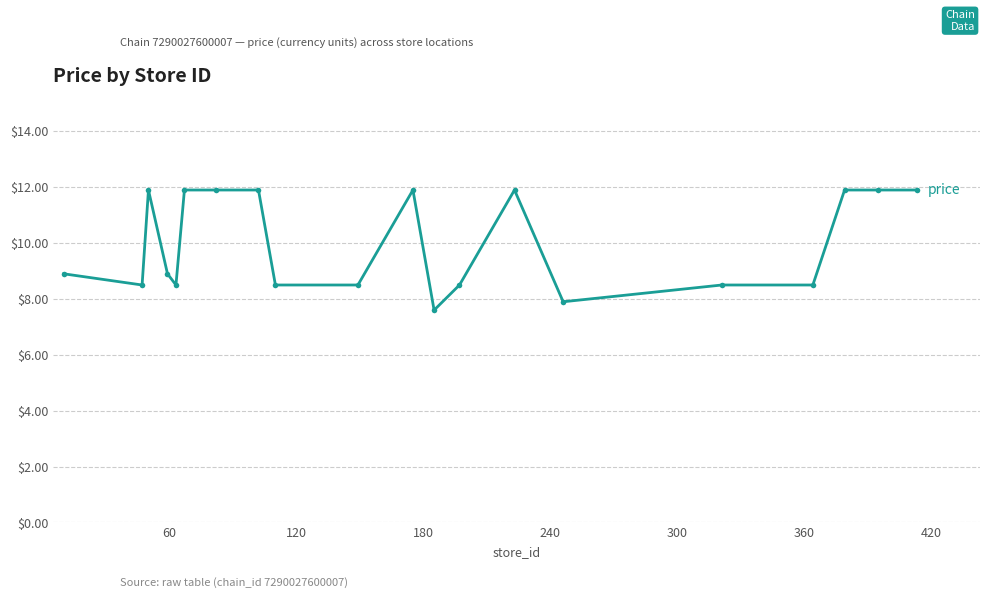

What is the value of the 5th point from the left?

8.5